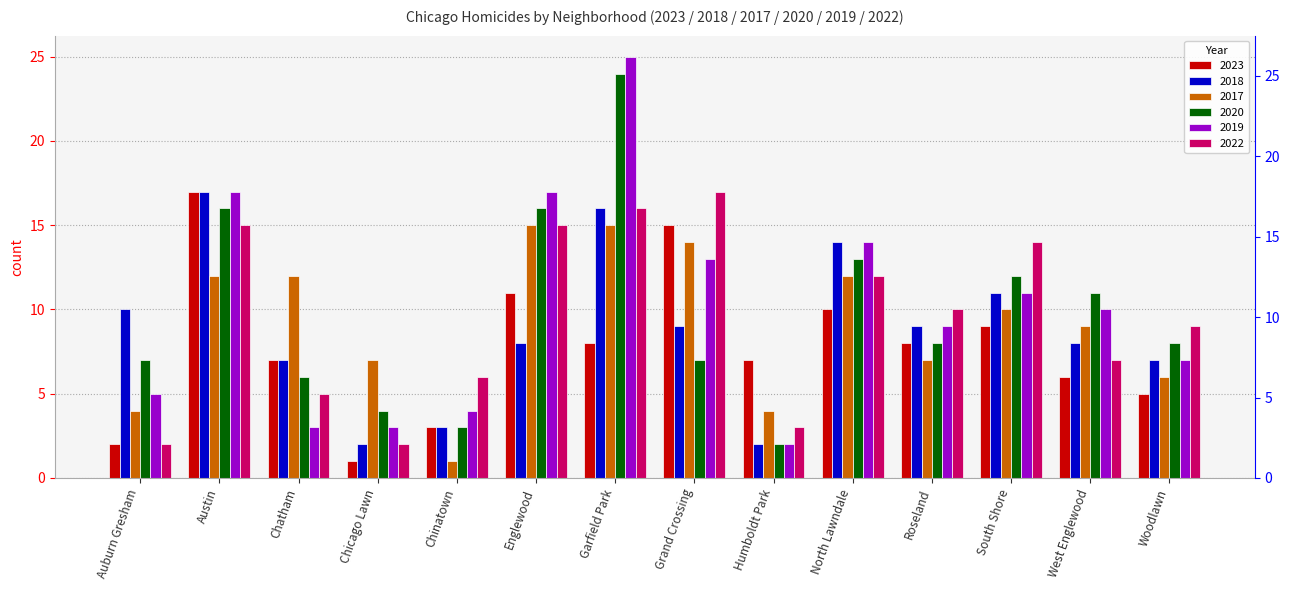

What is the spread (max minus min) of values at Roseland?

3